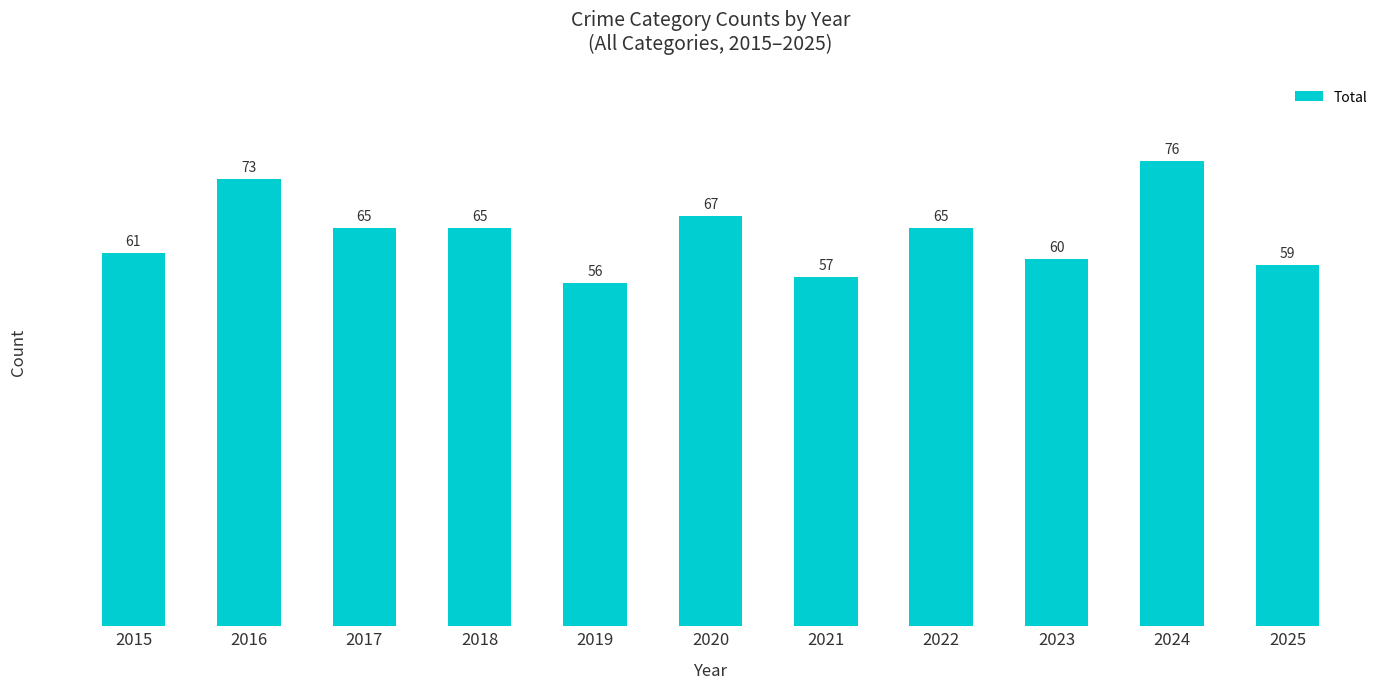

What is the value of the 2nd bar from the left?

73